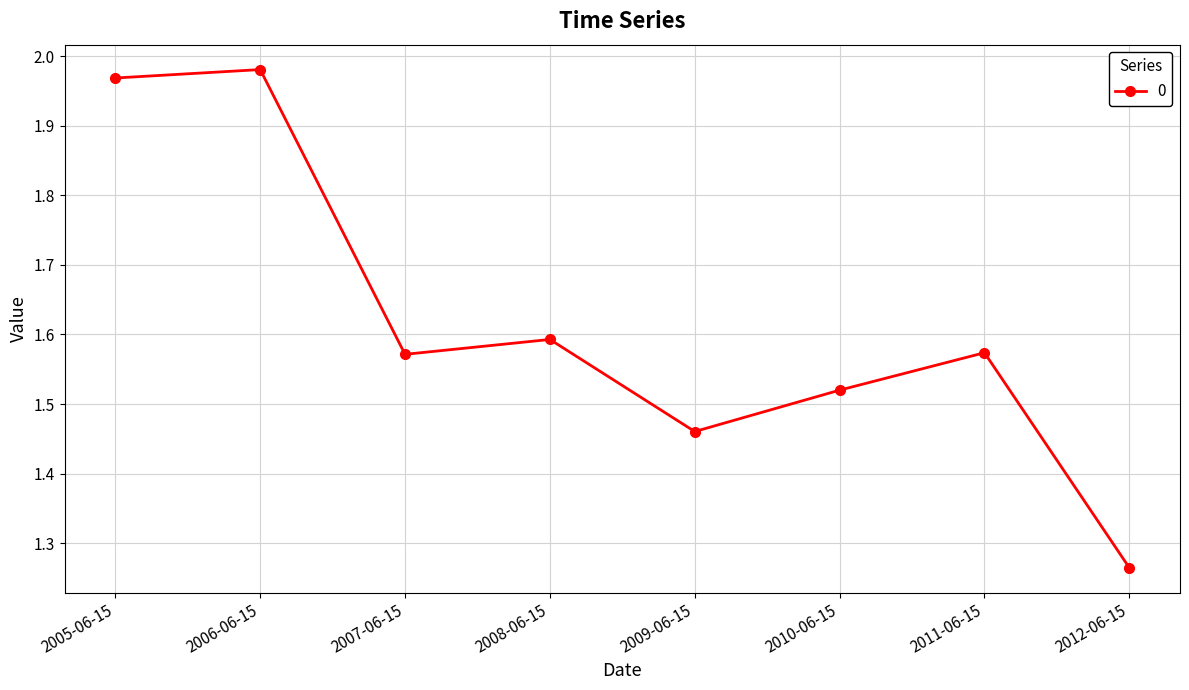

Does the chart display data point markers on the line(s)?

Yes